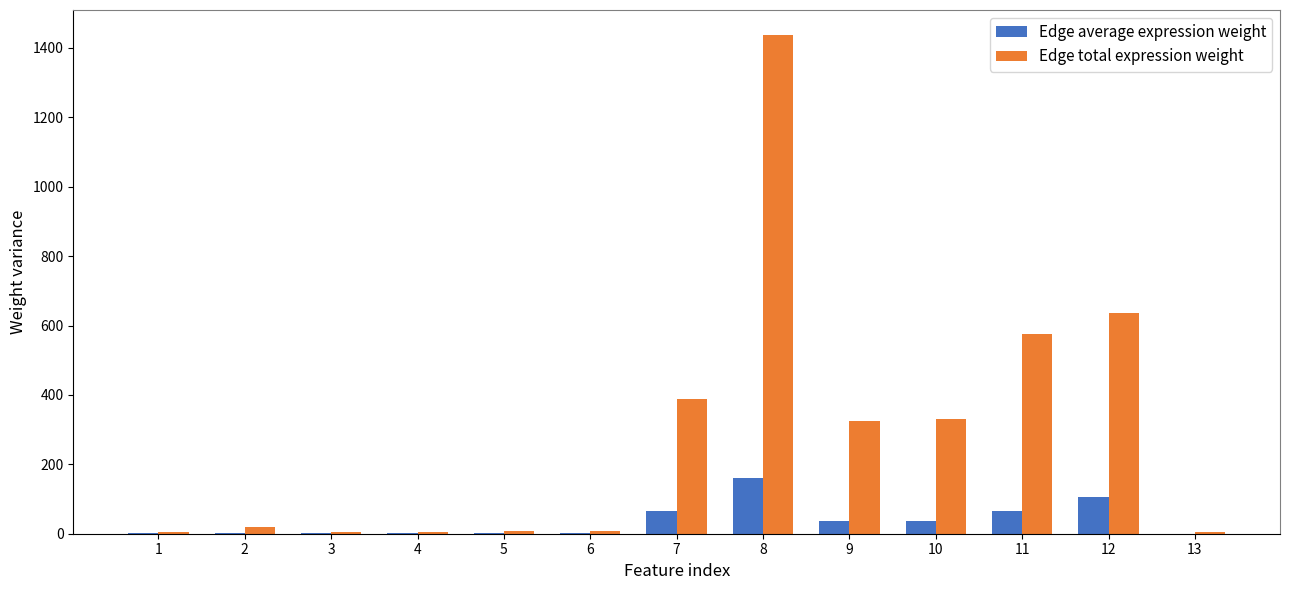

What are all the series names shown in the legend?

Edge average expression weight, Edge total expression weight